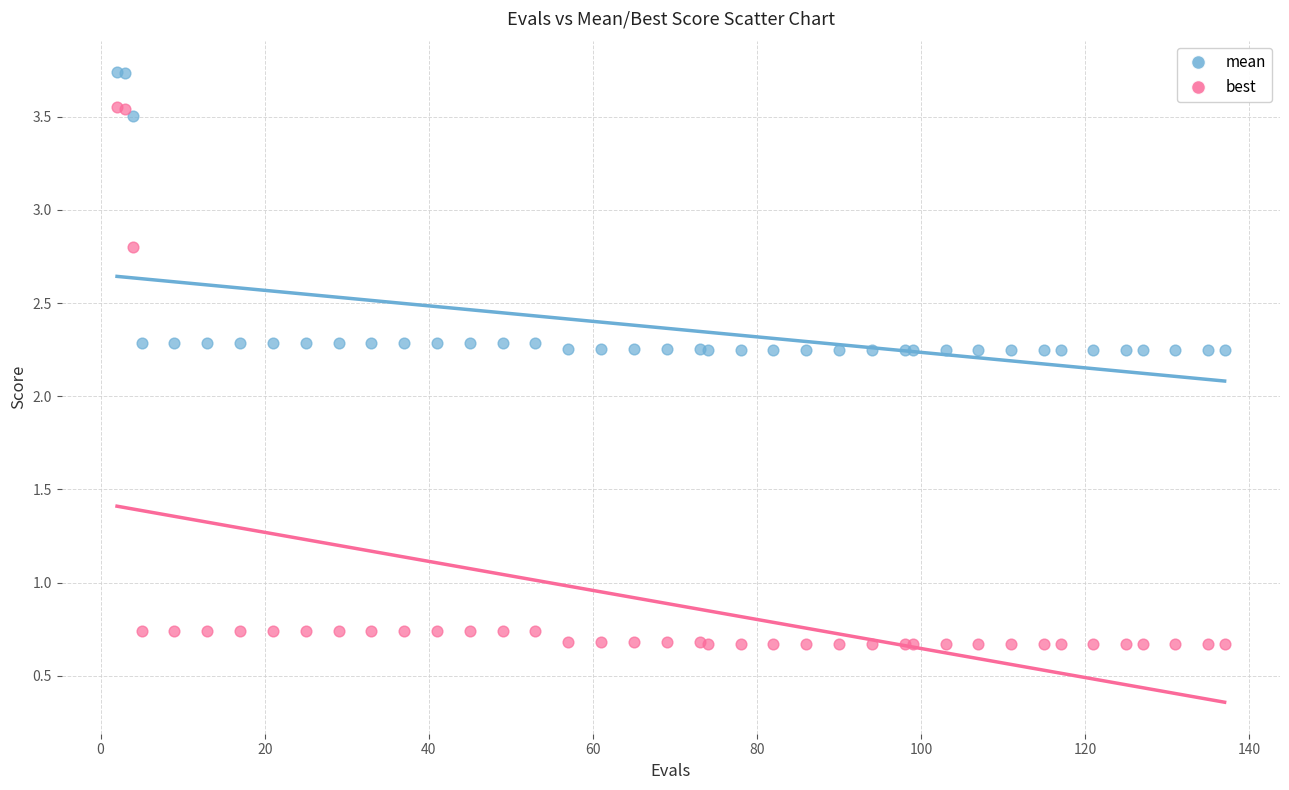

Which series contains the lowest Y value?

best